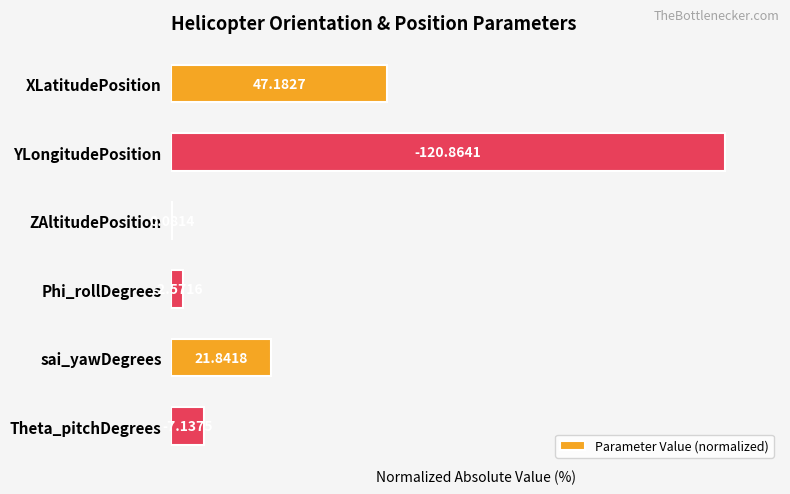

Are the bars horizontal?

Yes